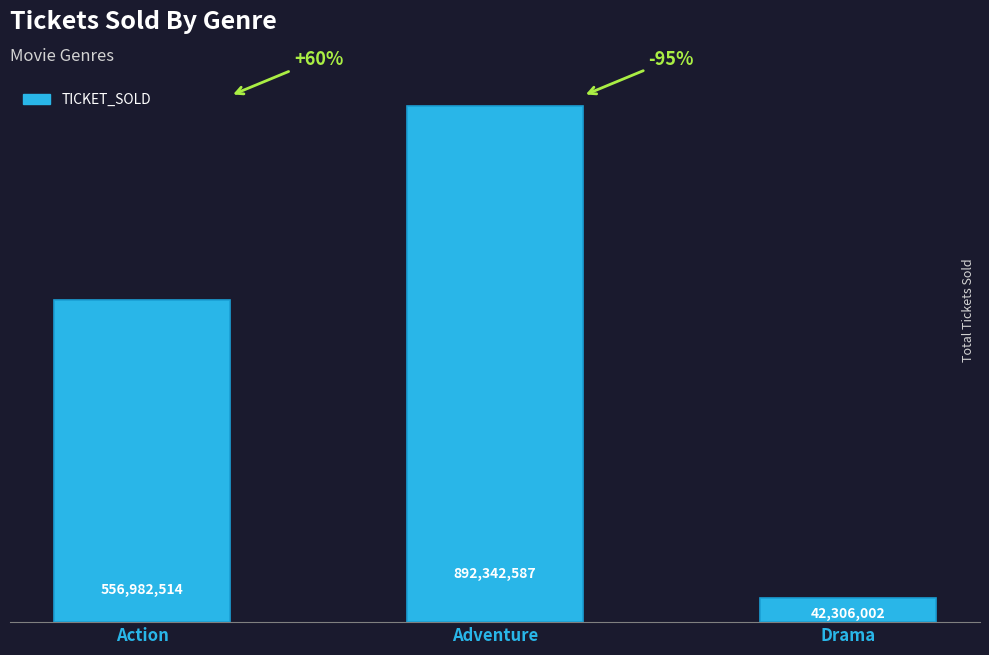

Does the chart contain any negative values?

No